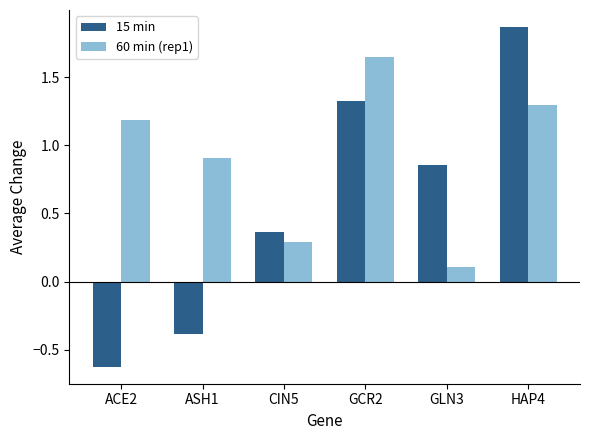

What is the difference between the 15 min values at GCR2 and HAP4?

0.5